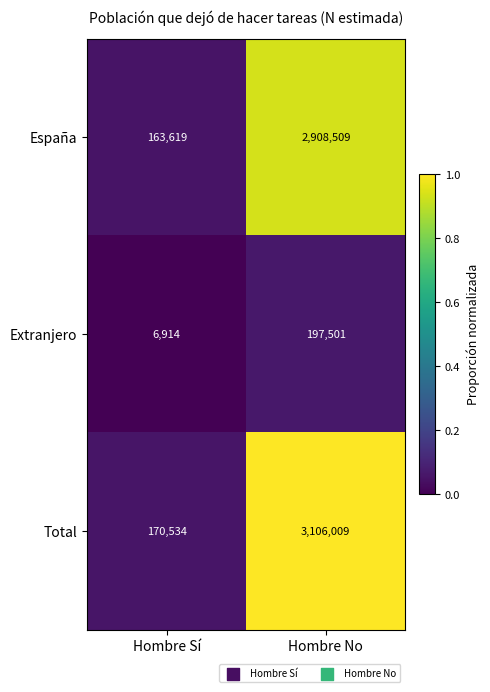

Reading left to right, what are all the values shown in this chart?

España: Hombre Sí=163619	Hombre No=2908509
Extranjero: Hombre Sí=6914	Hombre No=197501
Total: Hombre Sí=170534	Hombre No=3106009